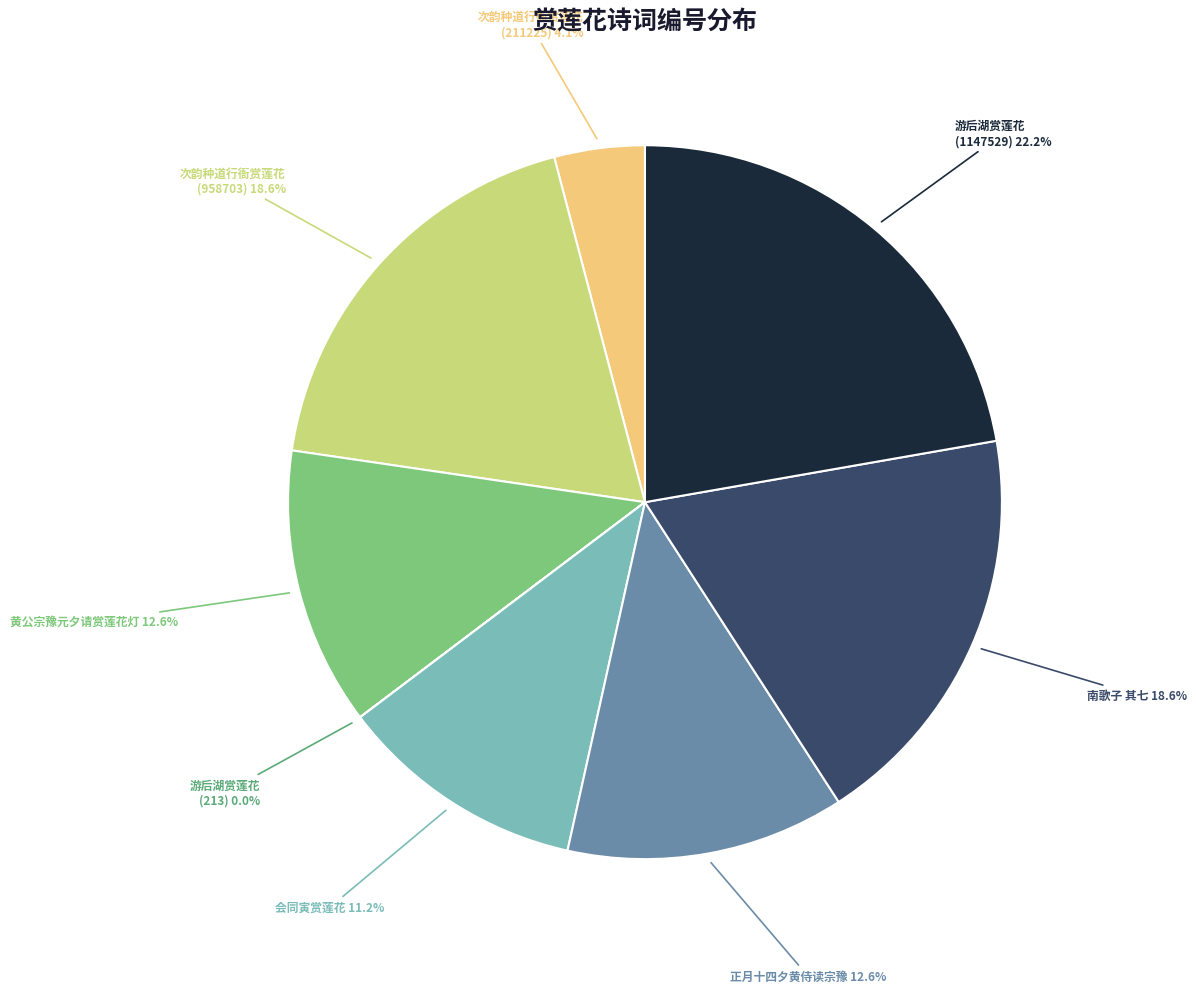

To the nearest percent, what is the average slice percentage?

12%